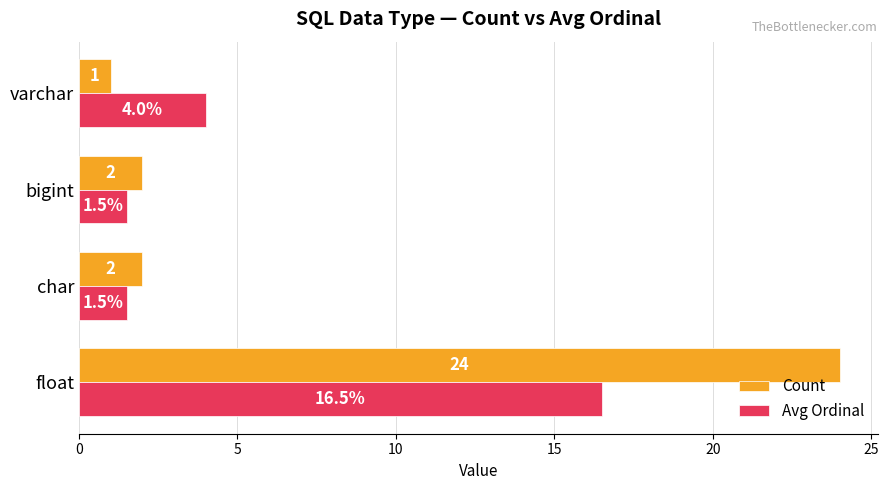

What is the smallest value displayed?

1.0